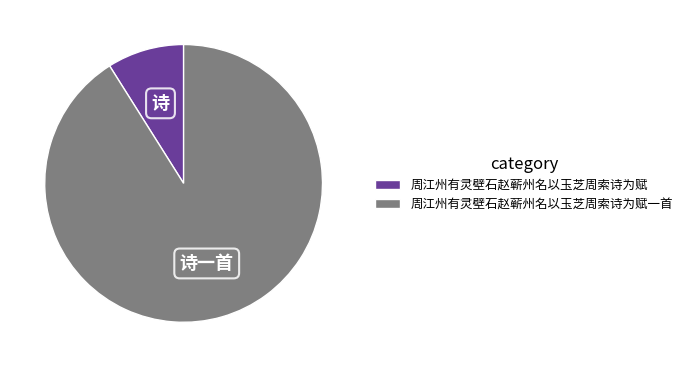

Is there any slice that represents more than half of the pie?

Yes